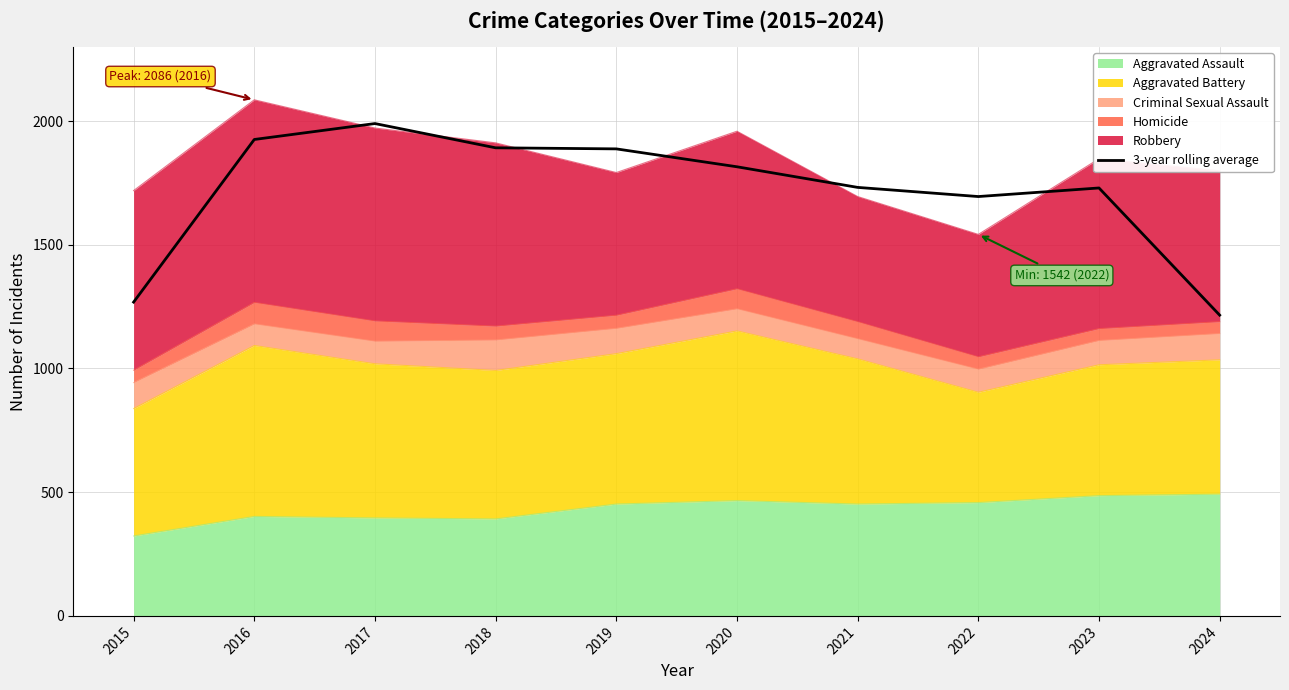

What is the approximate value at 2016?

1925.7